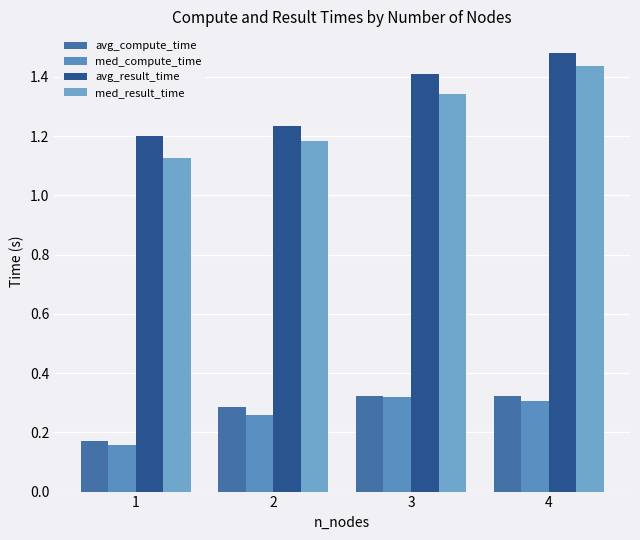

What is the value of the avg_compute_time bar at the 1st from the left?

0.2